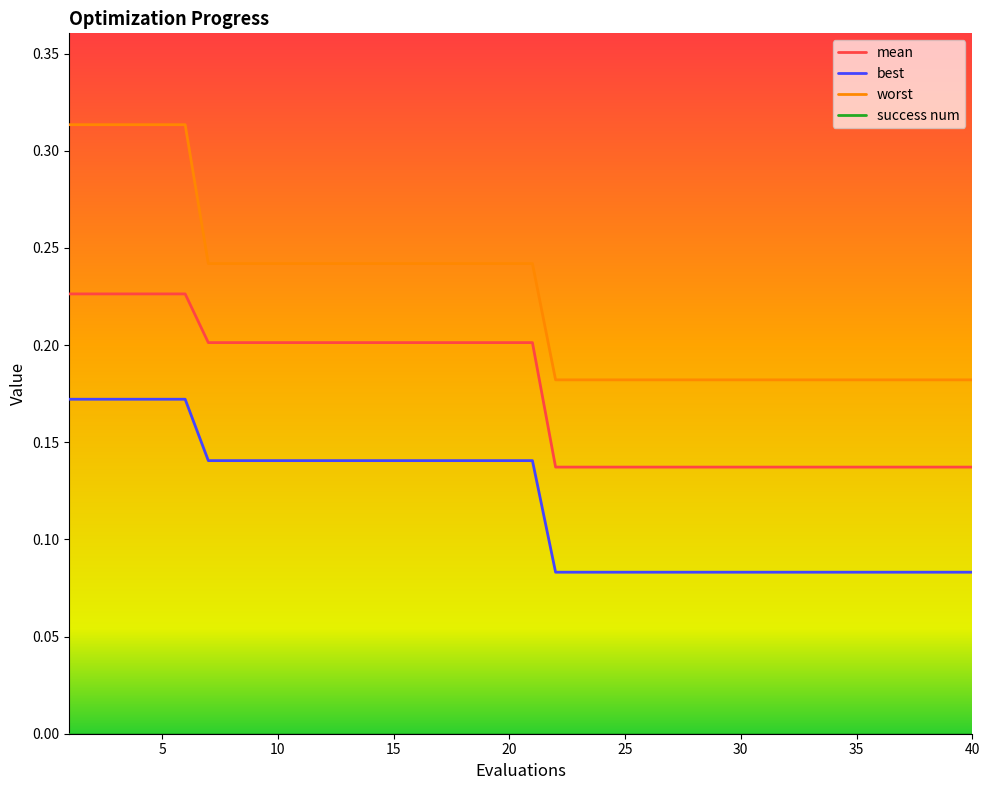

True or false: worst and mean cross at least once.

False